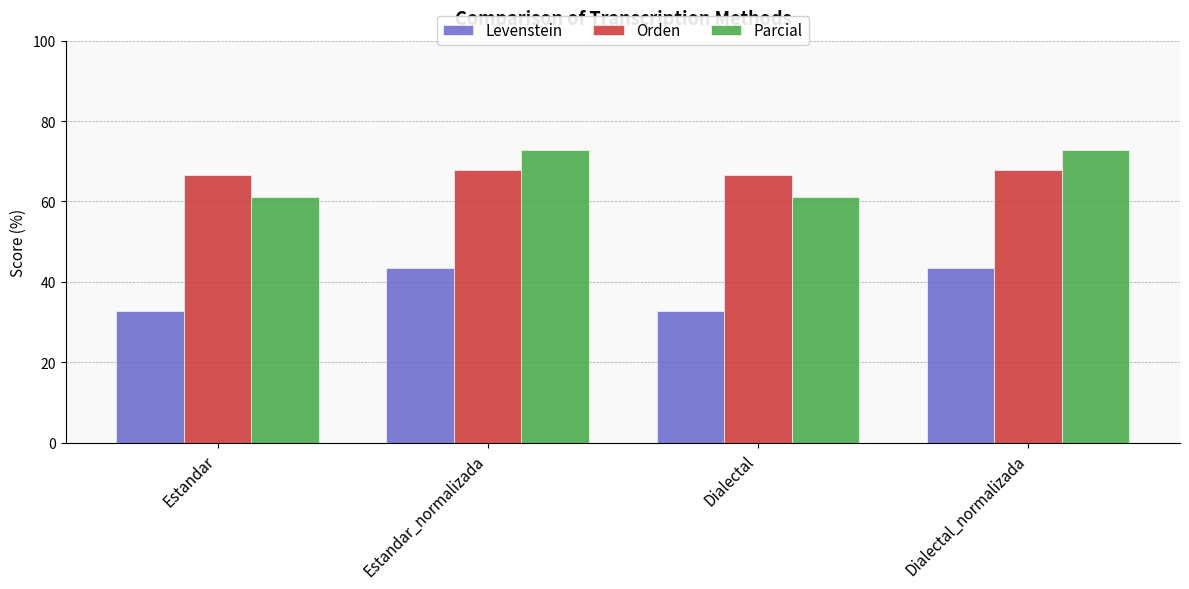

How many bars are there in each group?

3